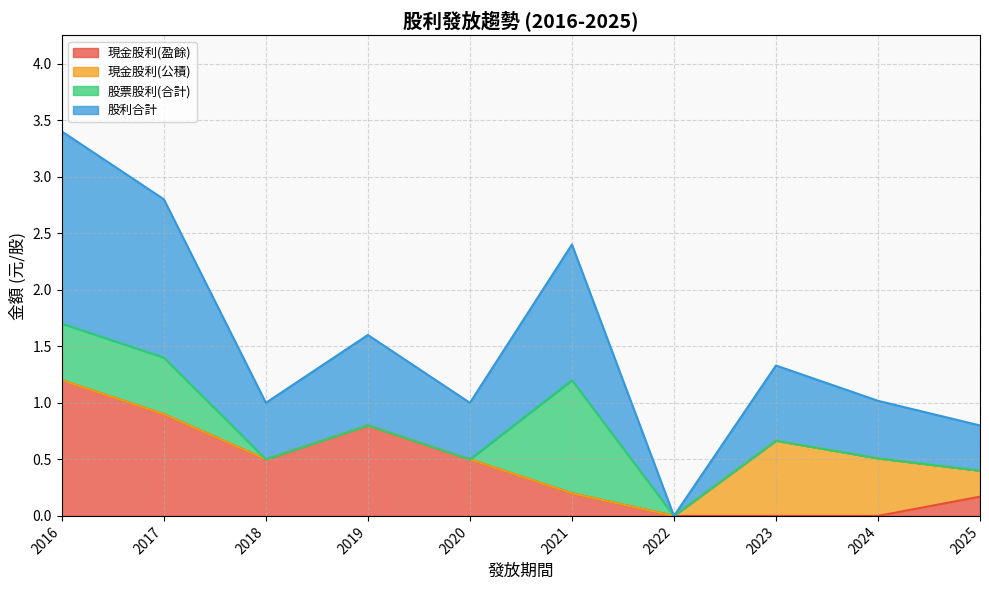

What is the sum of all 現金股利(公積) values?

1.4